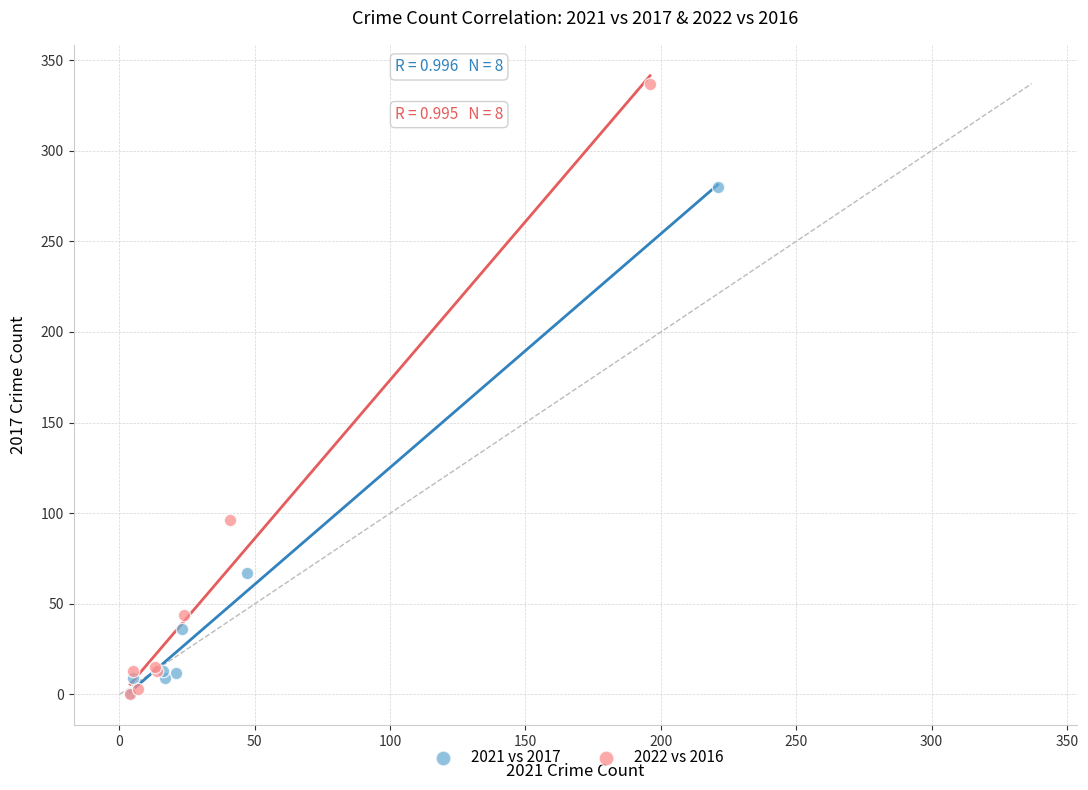

Which series contains the highest Y value?

2022 vs 2016